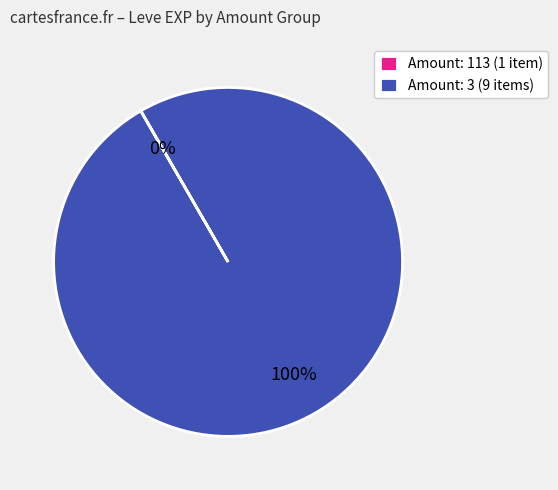

To the nearest percent, what is the difference between the largest and smallest slice percentages?

100%